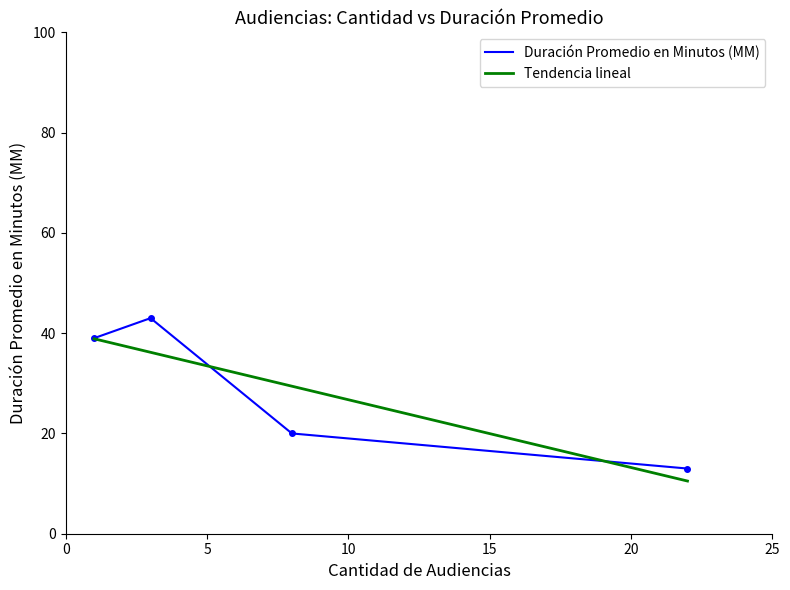

List the labels in order of value, smallest first.

22, 8, 1, 3